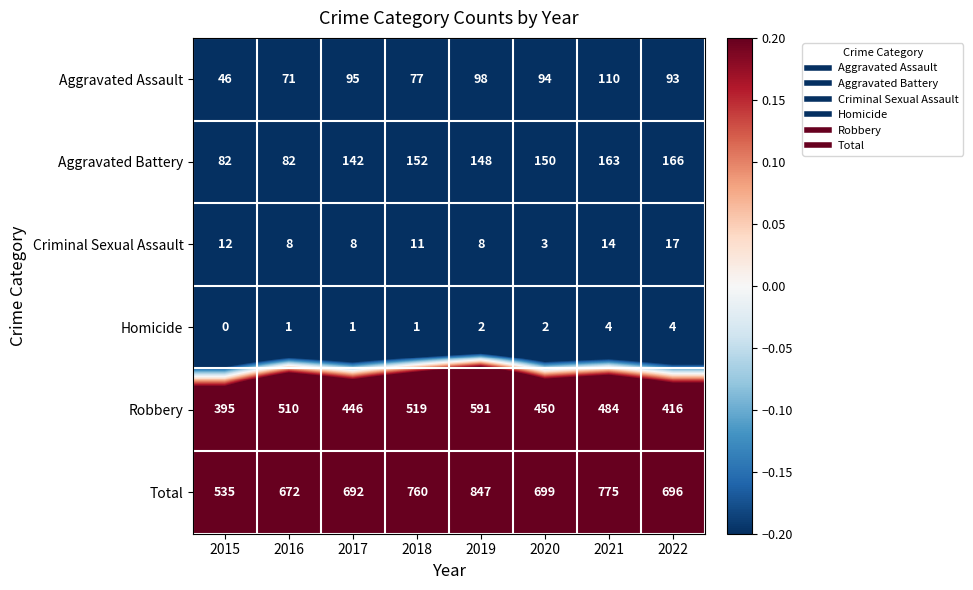

Which series changed the most between 2016 and 2020?

Aggravated Battery